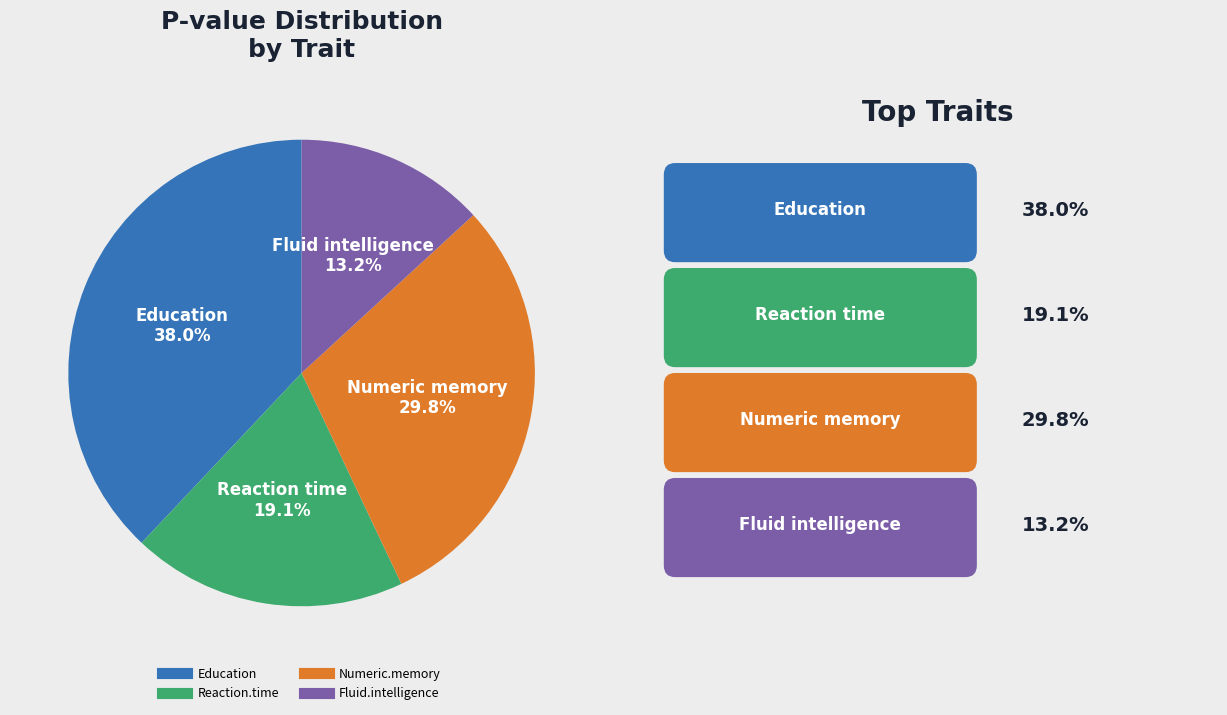

Is there a majority slice in this chart?

No